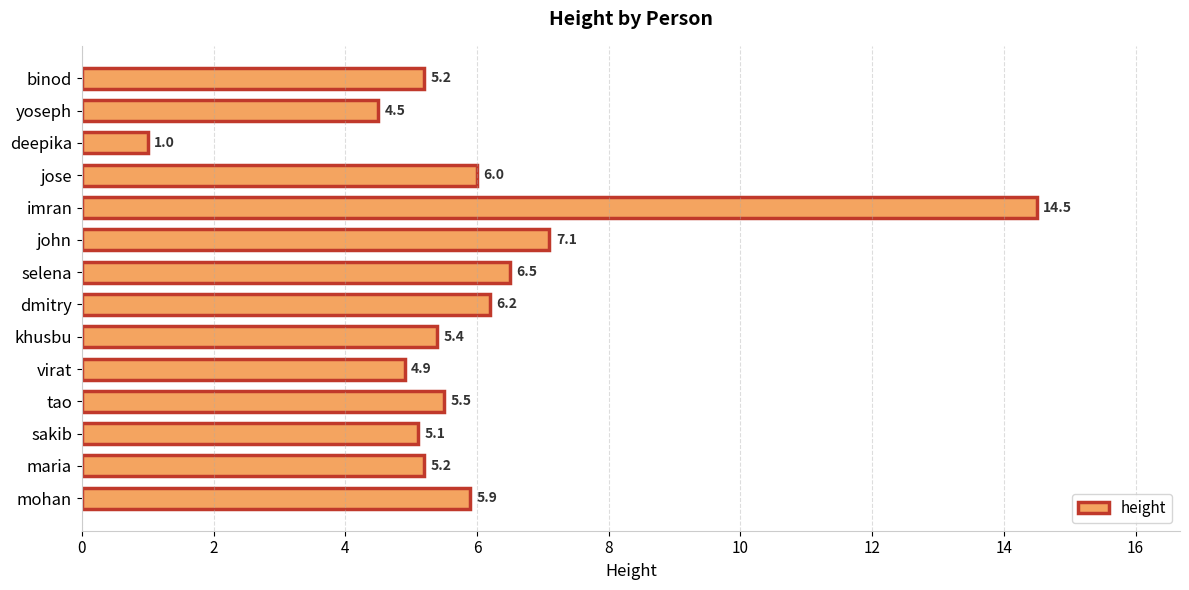

What is the difference between the values at dmitry and khusbu?

0.8